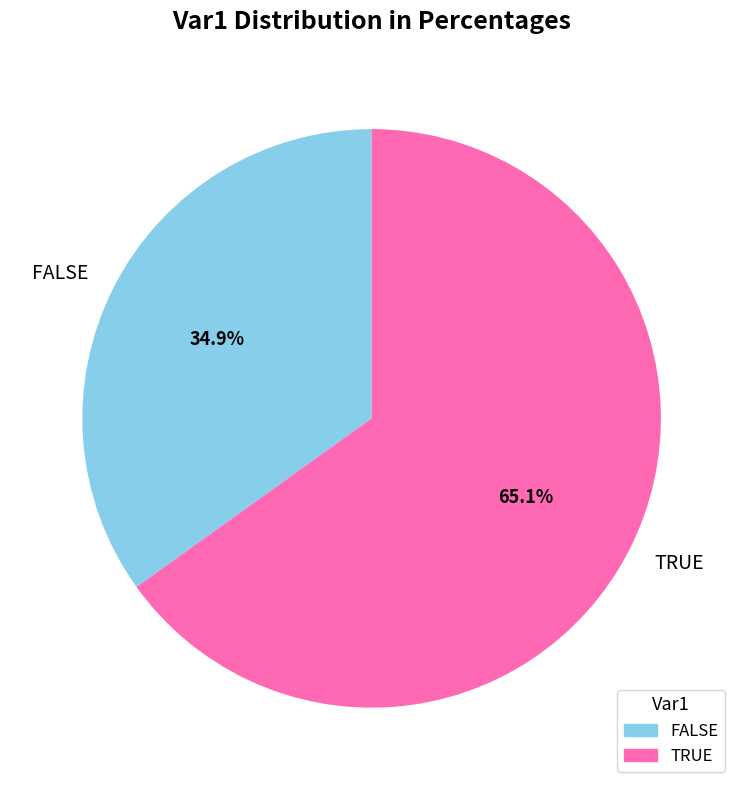

True or false: FALSE accounts for 44% of the total.

False